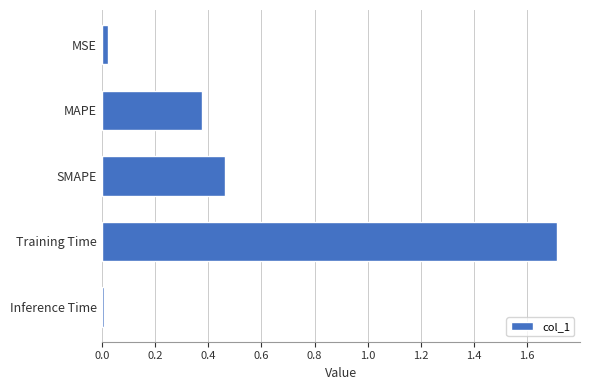

At which label is the value closest to 0?

Inference Time